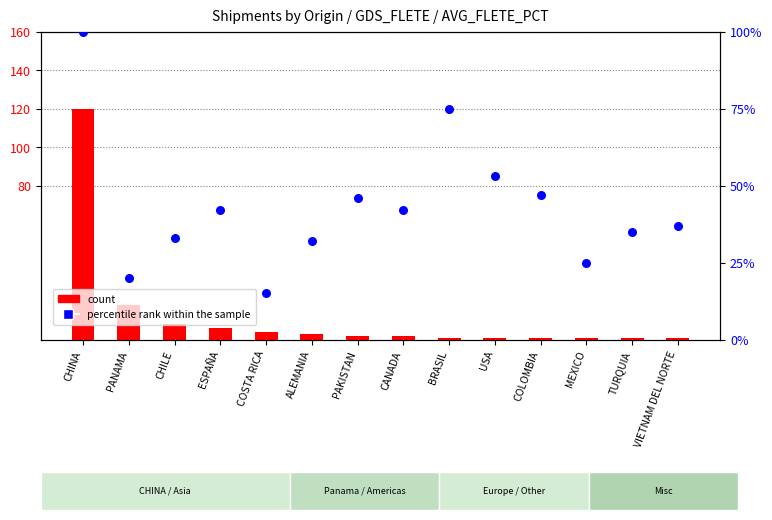

At which category is the sum across all series the highest?

CHINA